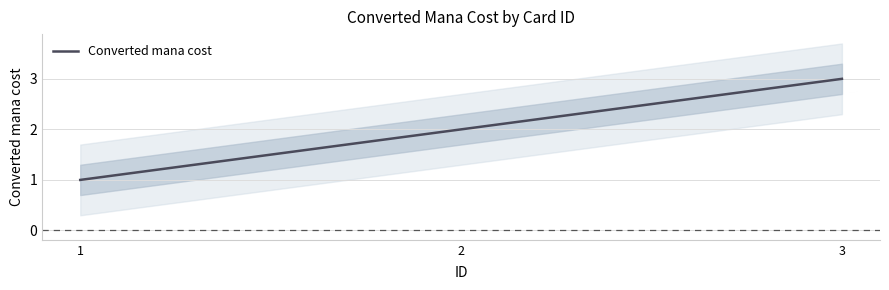

Between 1 and 2, which is larger?

2